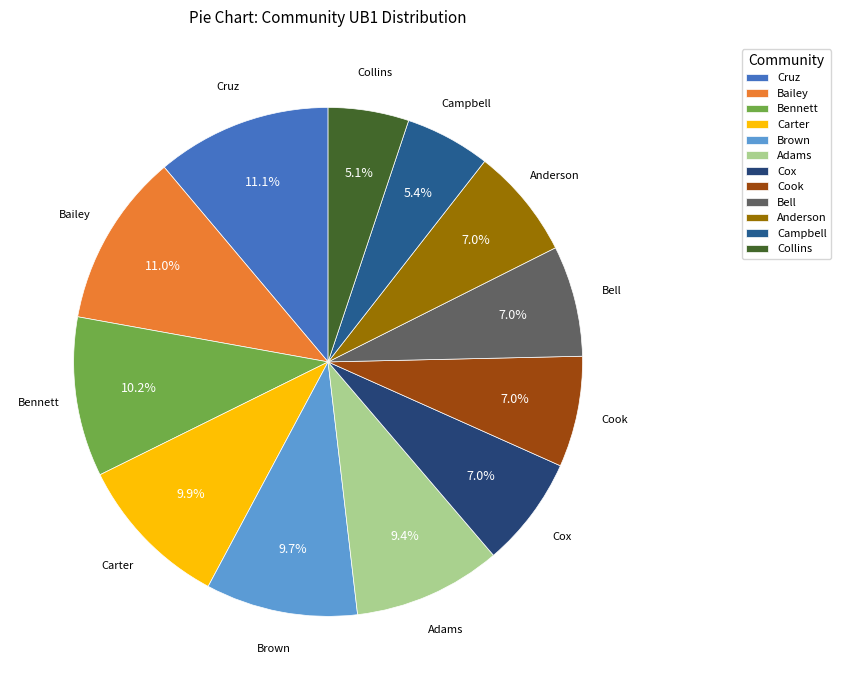

What is the ratio of the value at Cox to the value at Adams?

0.7